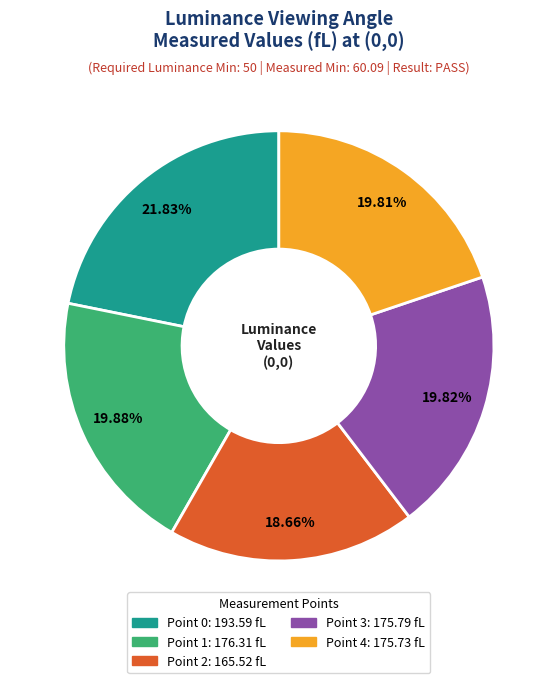

Is there any slice that represents more than half of the pie?

No